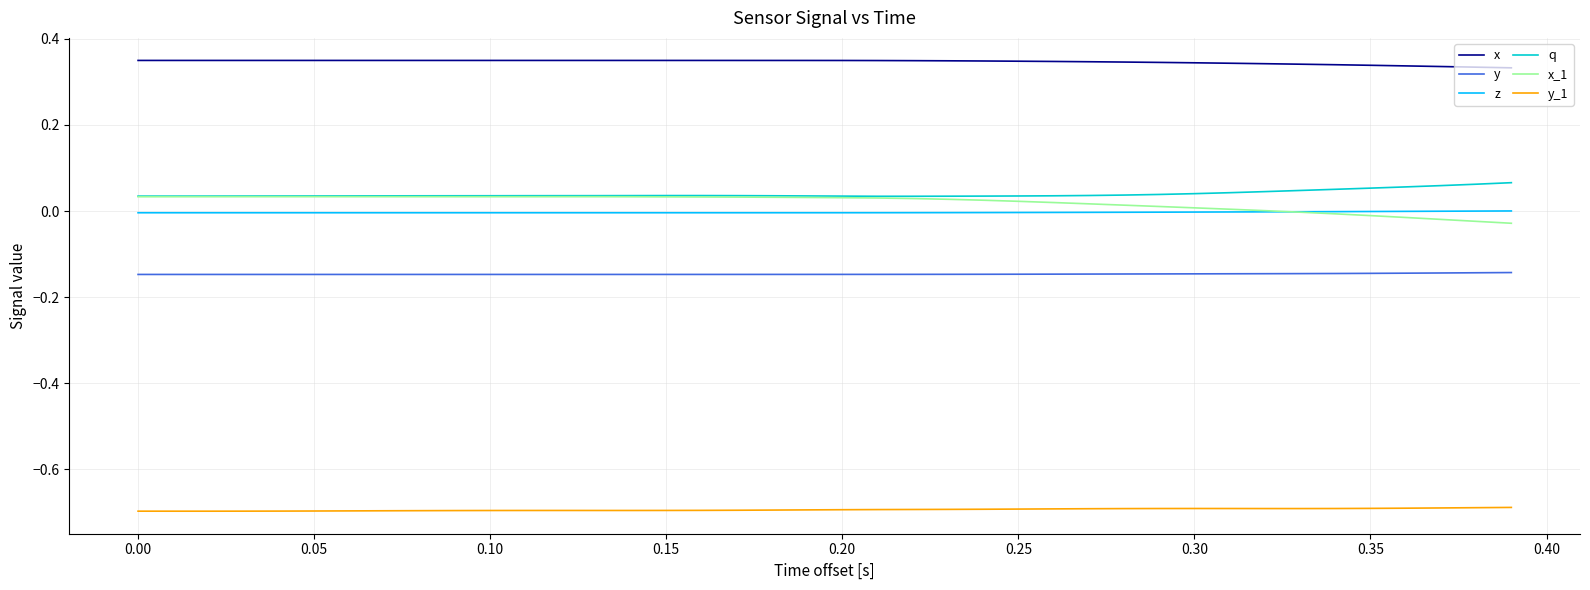

Does the chart display data point markers on the line(s)?

No